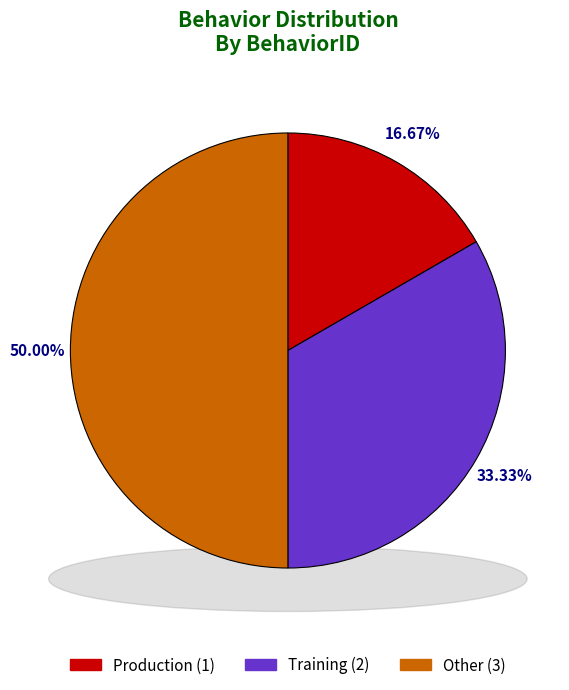

What is the change in value from Production to Other?

+2